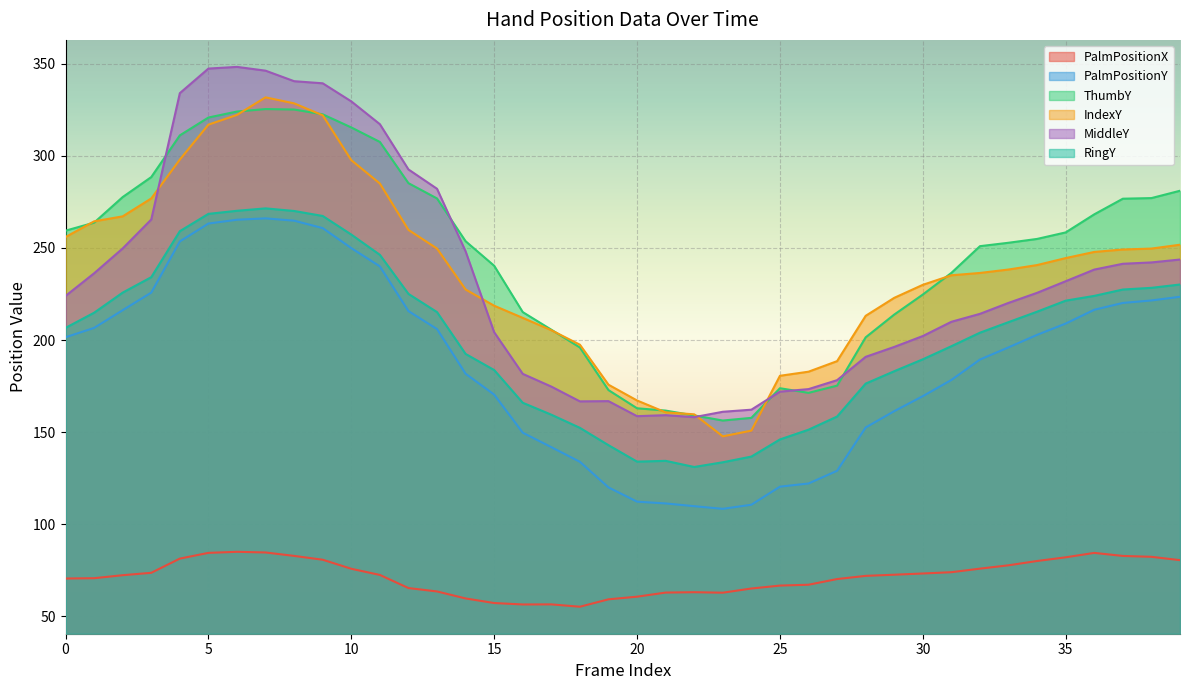

What is the lowest value of the MiddleY series?

158.2